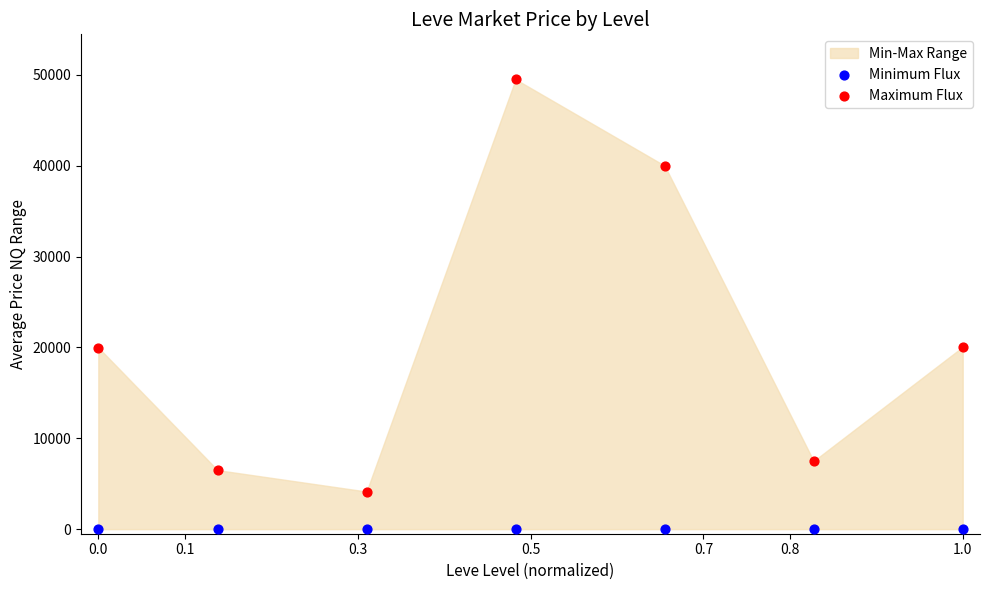

Which series reaches the minimum Y coordinate?

Minimum Flux